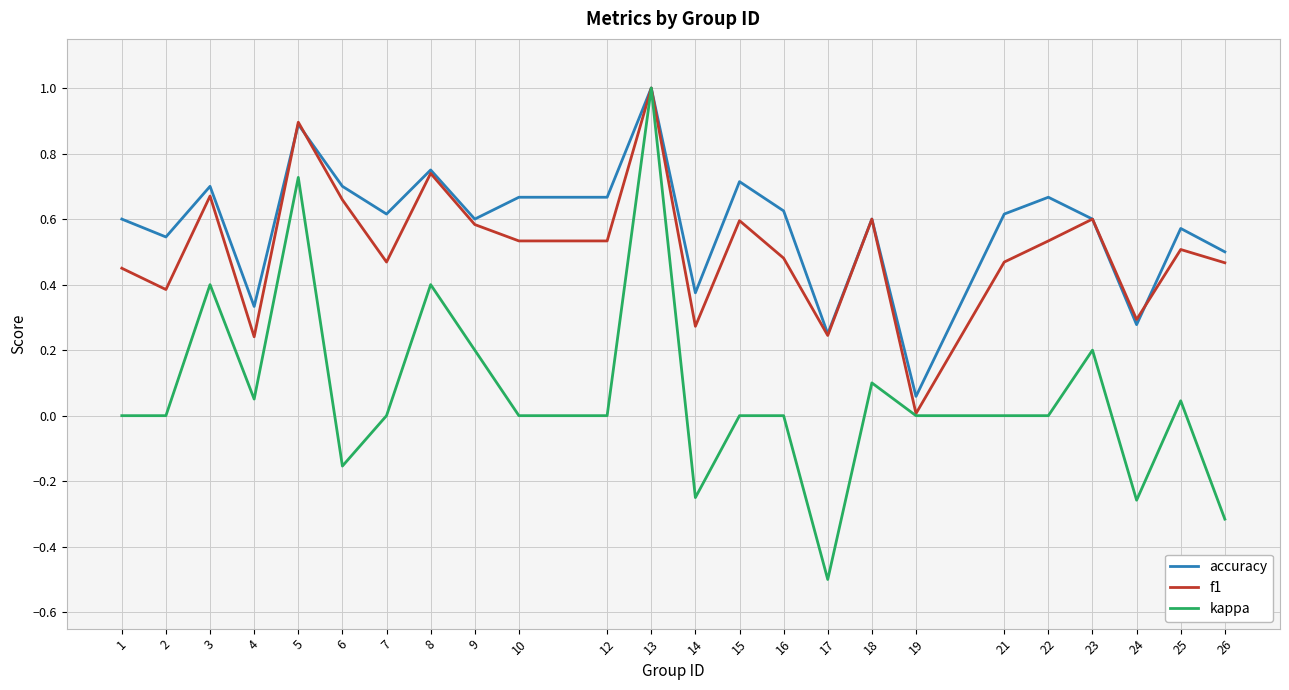

Which series has the largest total across all categories?

accuracy